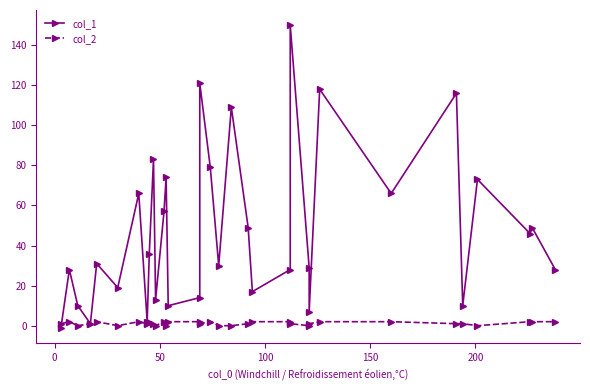

What is the average value of the col_1 series?

48